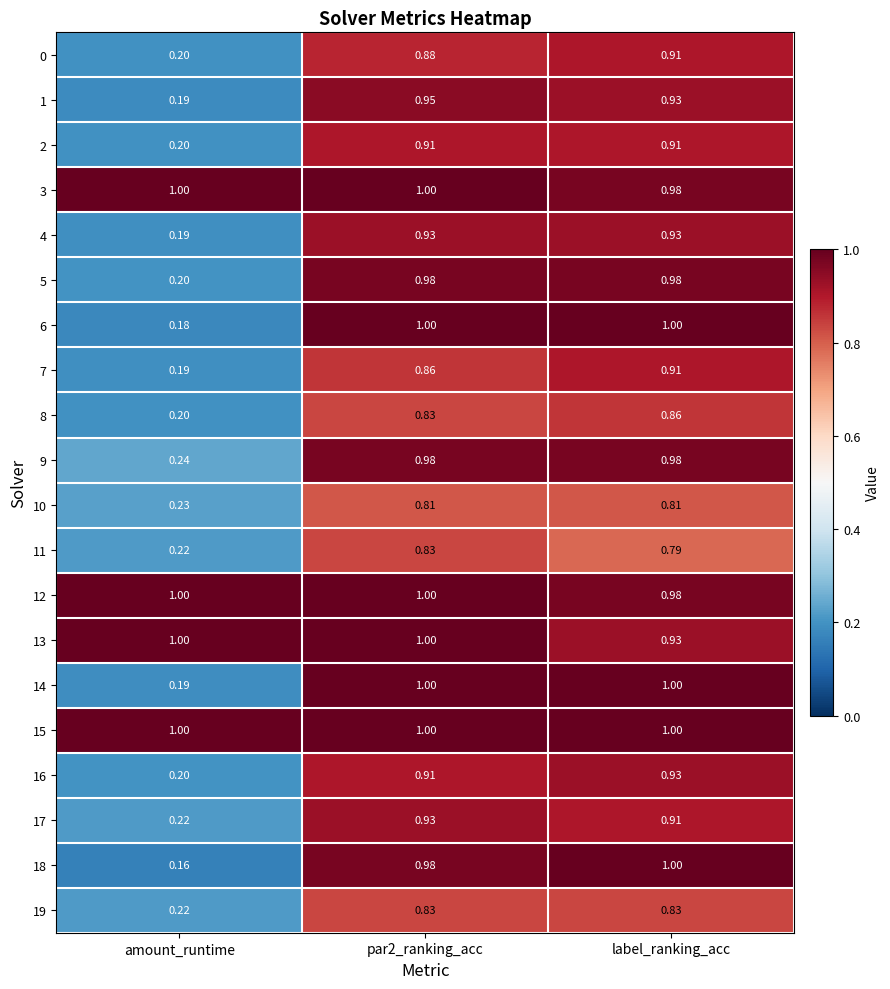

At which category does the chart reach its minimum across all series?

amount_runtime